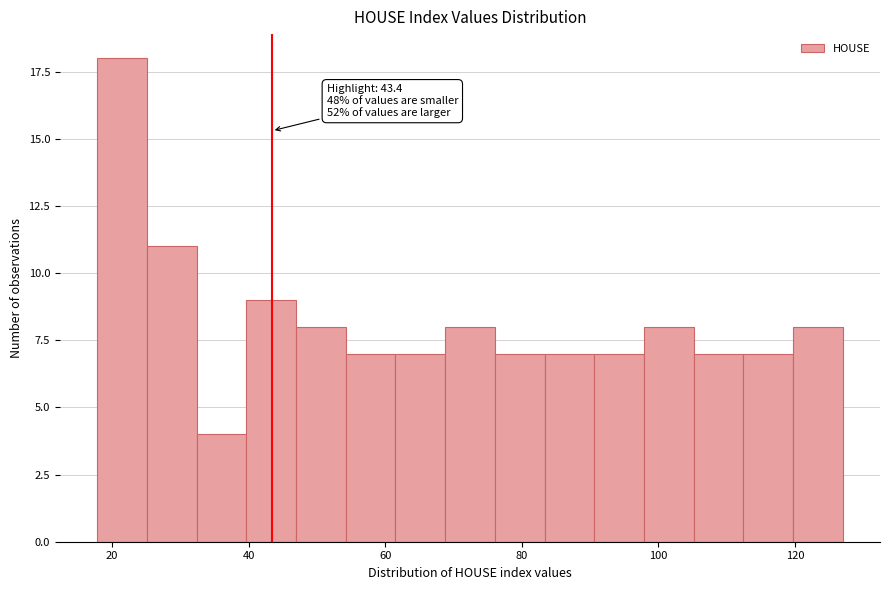

Read against the x-axis, roughly where is the centre of the tallest bar?

22